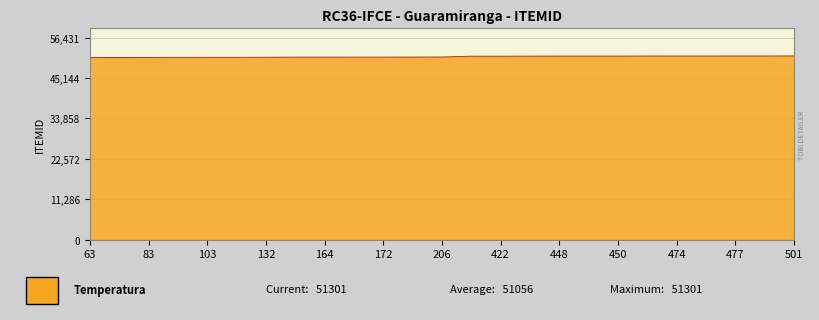

What is the minimum value shown in the chart?

50862